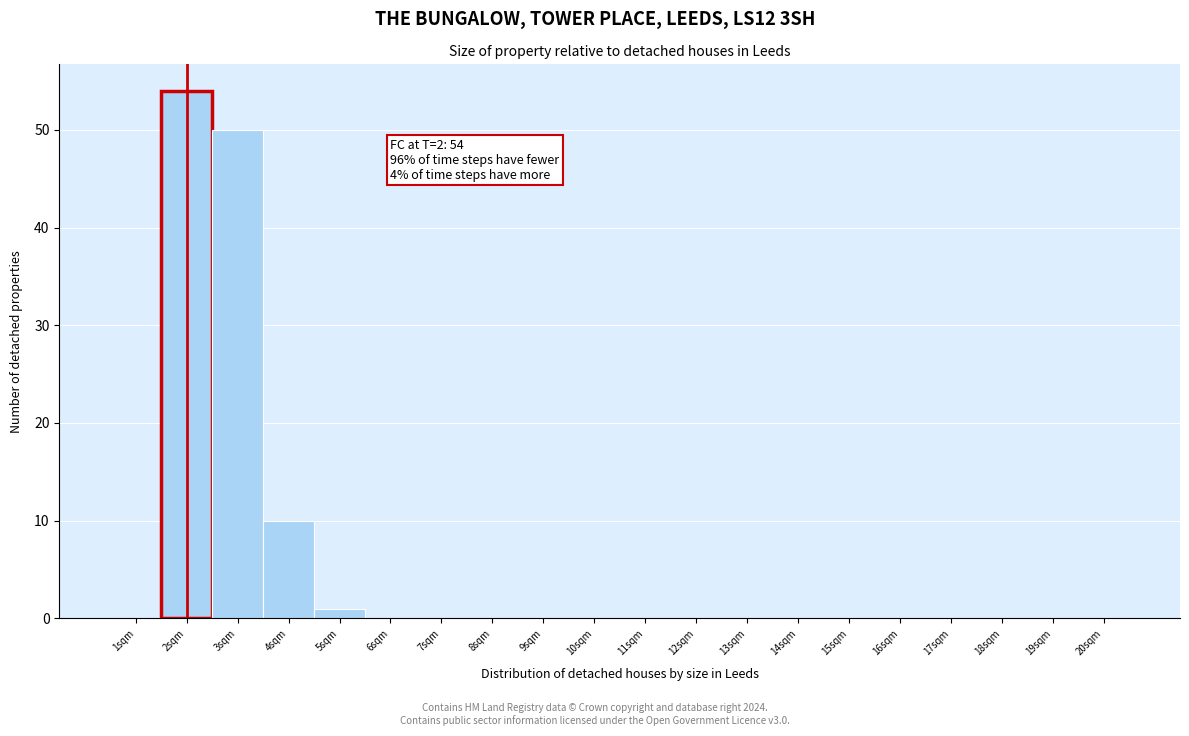

Which range on the x-axis has the tallest bar?

1.5 to 2.5